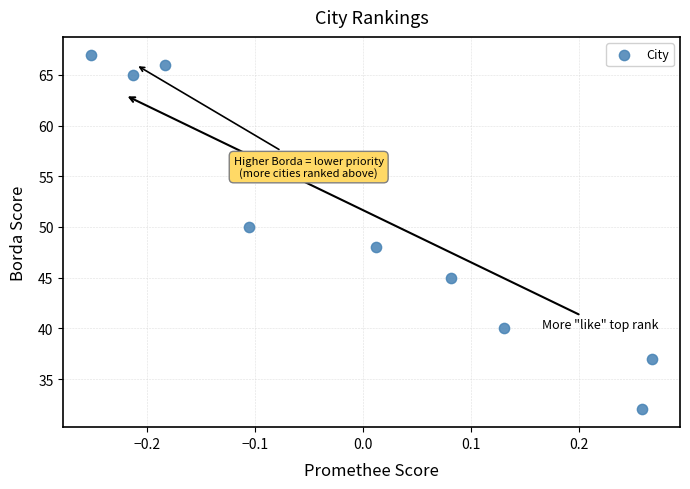

What is the average Y value?

50